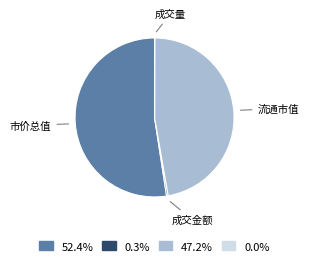

Combined, do 成交金额 and 流通市值 account for over 50%?

No